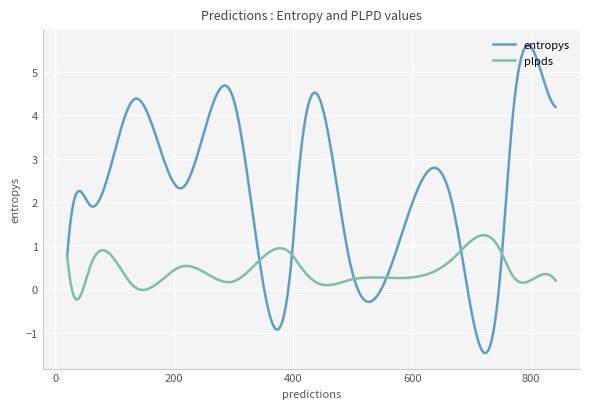

List the series in order of their overall mean, lowest first.

plpds, entropys